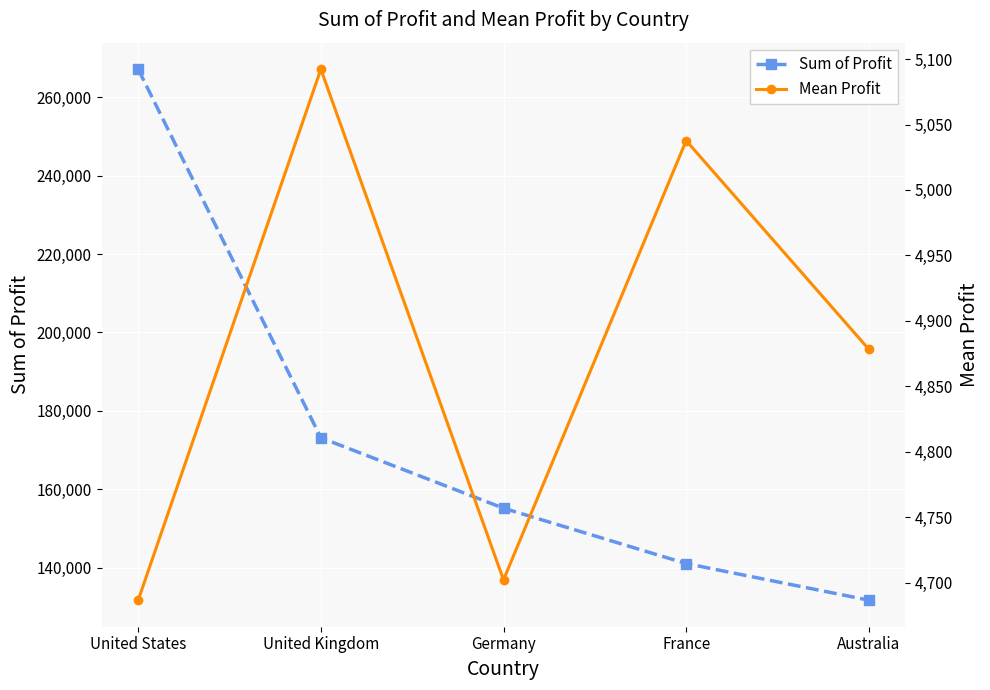

Between Australia and United States, which is larger?

United States